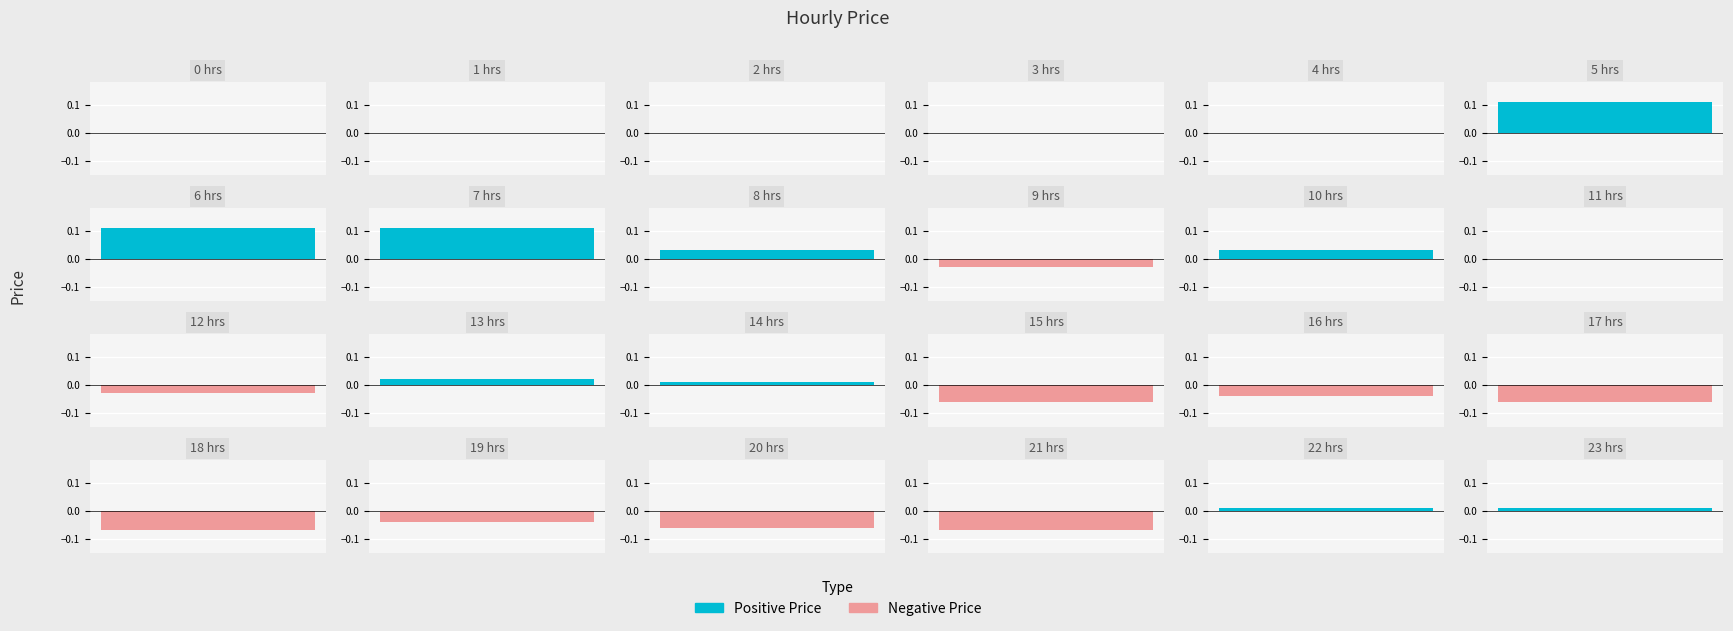

Between 12 and 2, which is larger?

2